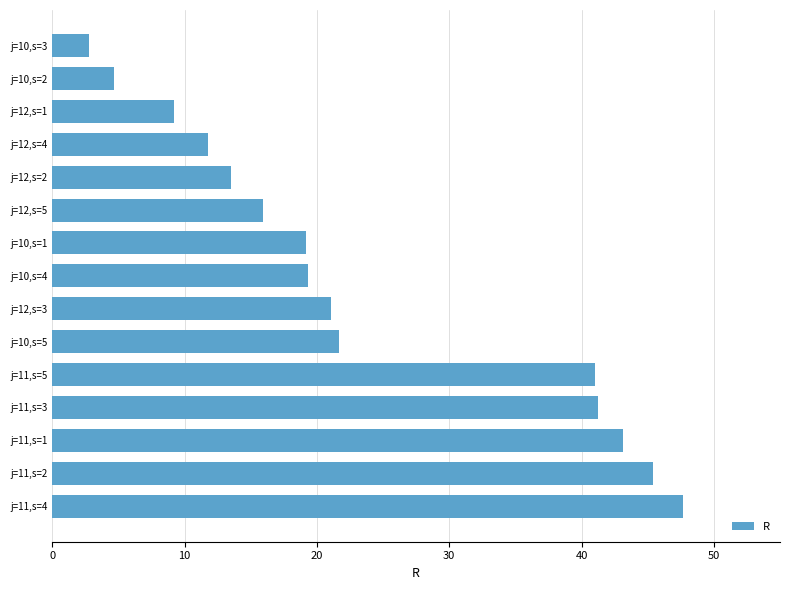

What is the change in value from j=11,s=4 to j=10,s=2?

-43.0